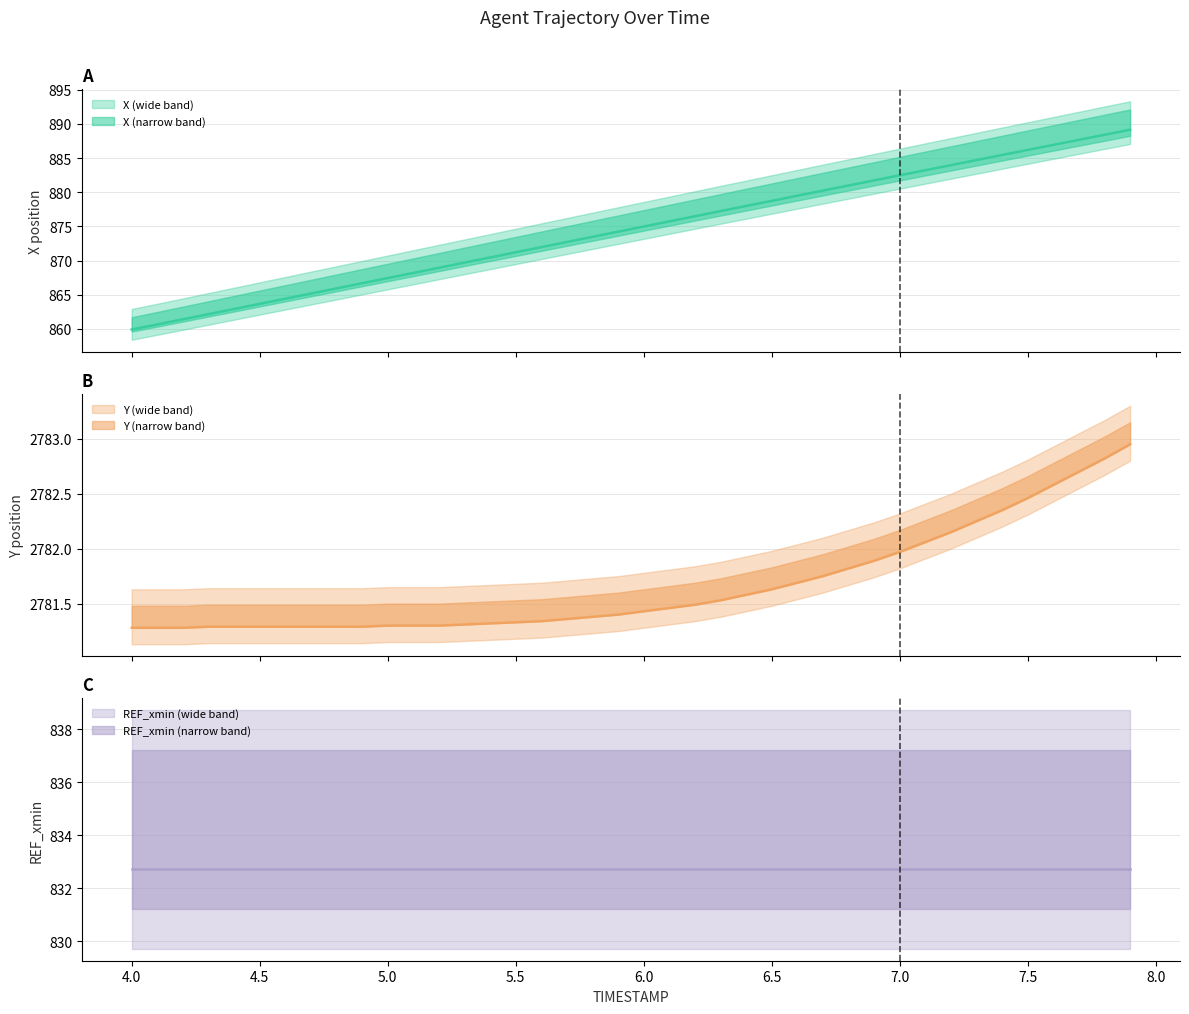

What is the maximum value shown in the chart?

2782.9